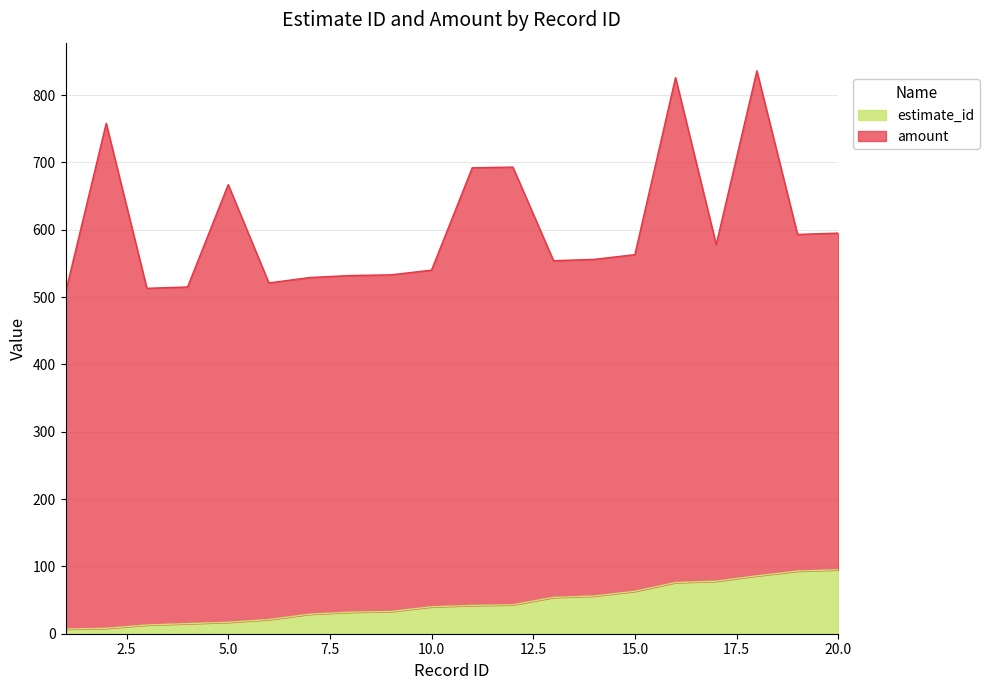

What is the value of the 7th point from the left?

29